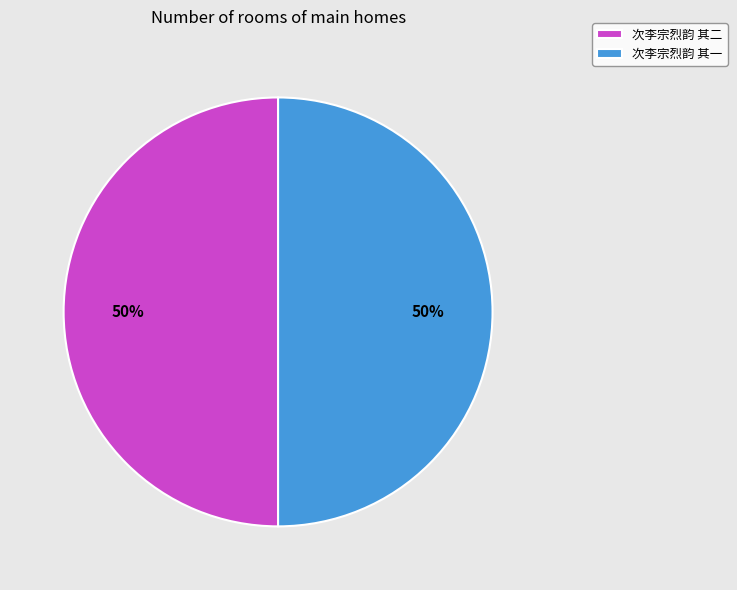

The 次李宗烈韵 其二 slice represents 38% of the pie. True or false?

False